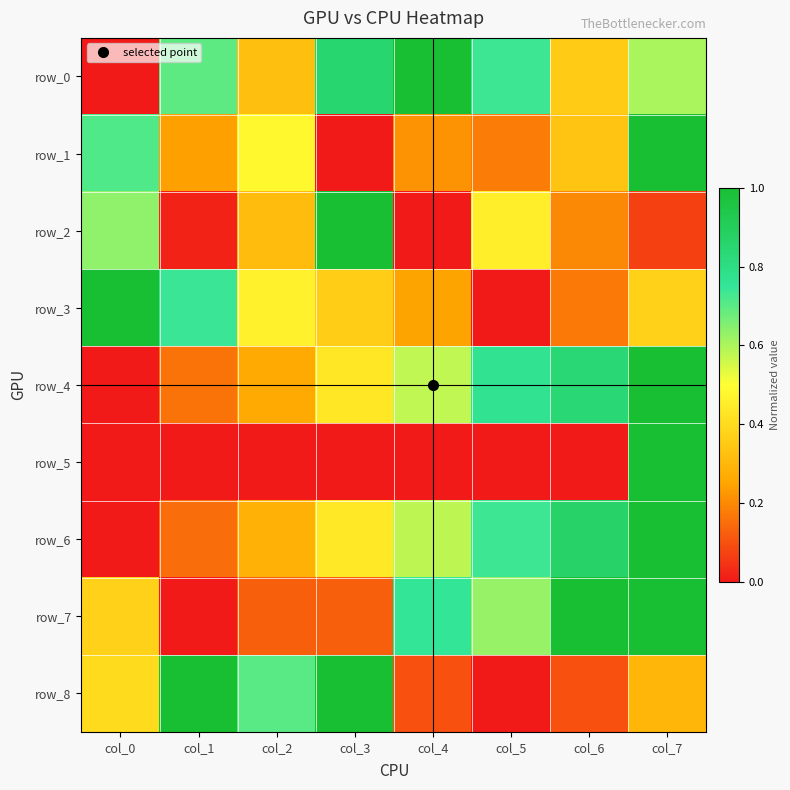

How many values in row_1 are above zero?

7